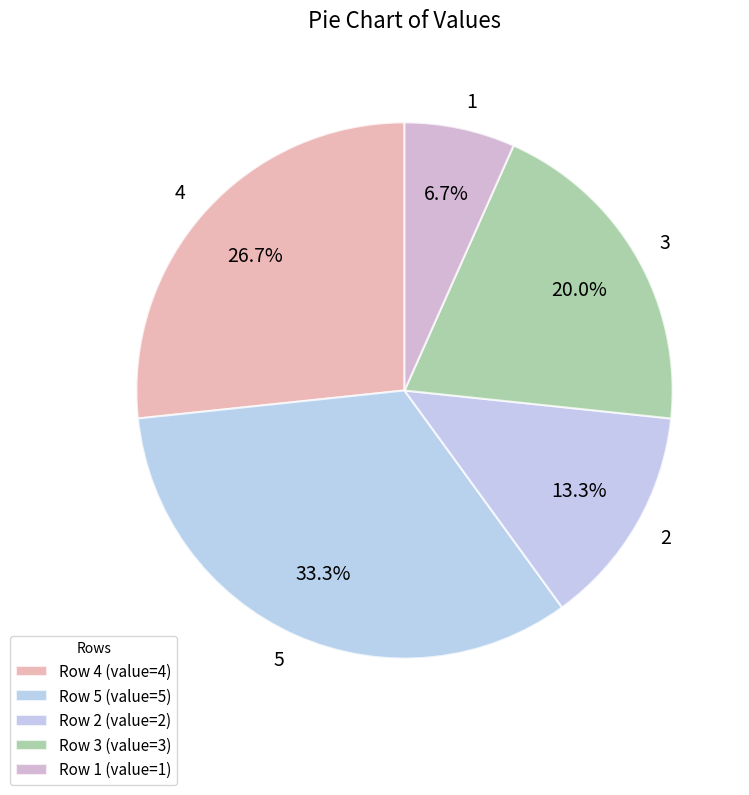

To the nearest percent, what is the difference between the 5 and 2 slice percentages?

20%